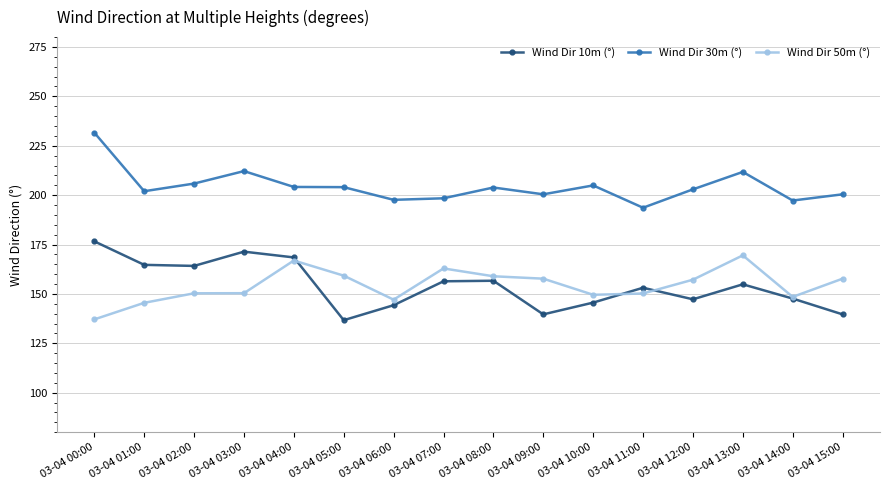

What is the average value of the Wind Dir 50m (°) series?

154.3